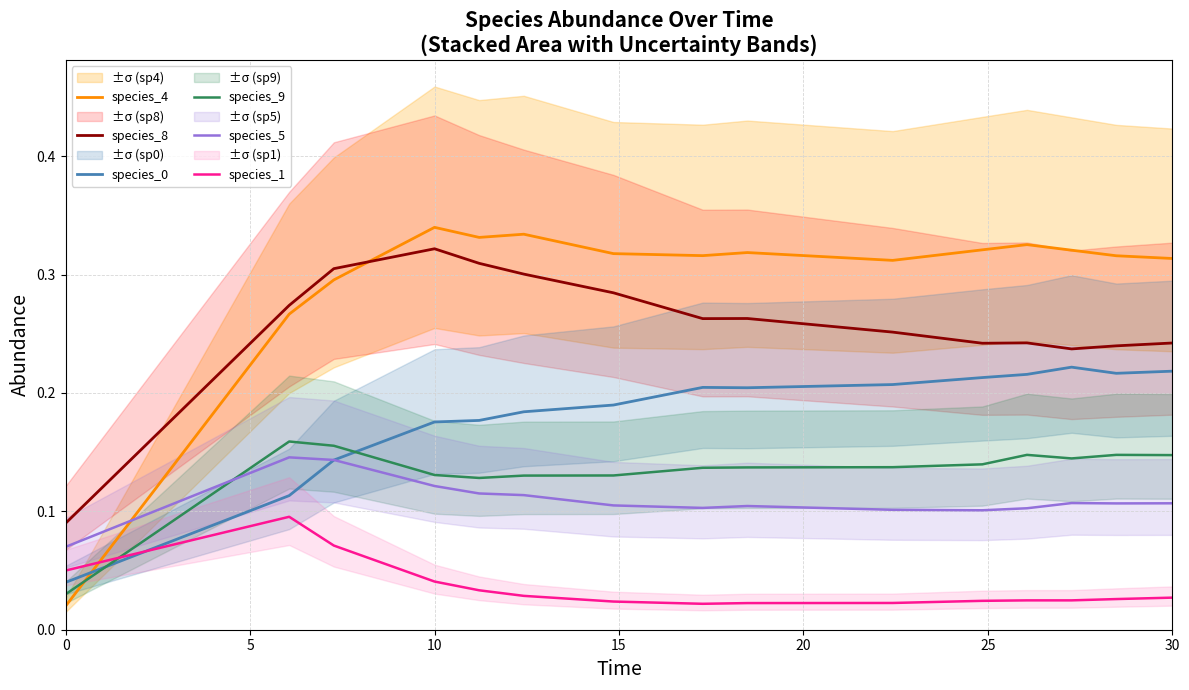

What is the approximate value of species_5 at 0?

0.1